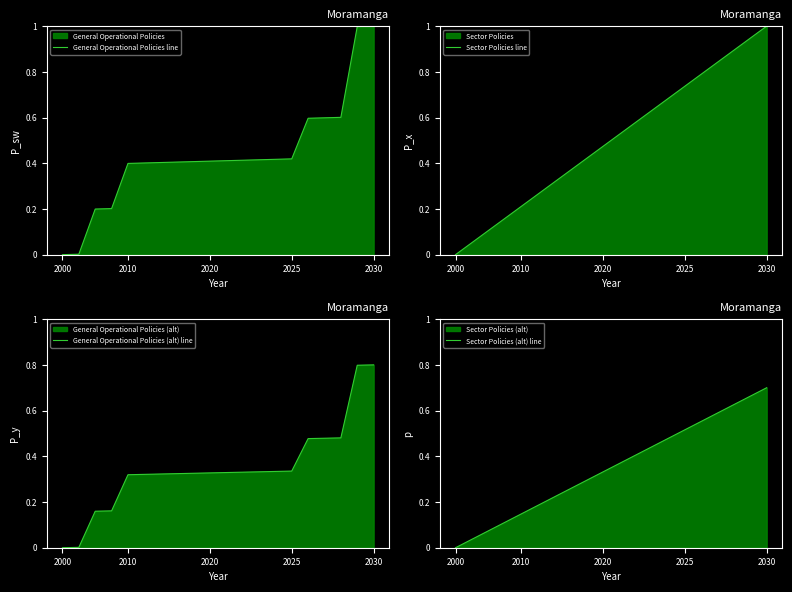

True or false: Sector Policies (alt) line and General Operational Policies (alt) line intersect in this chart.

True